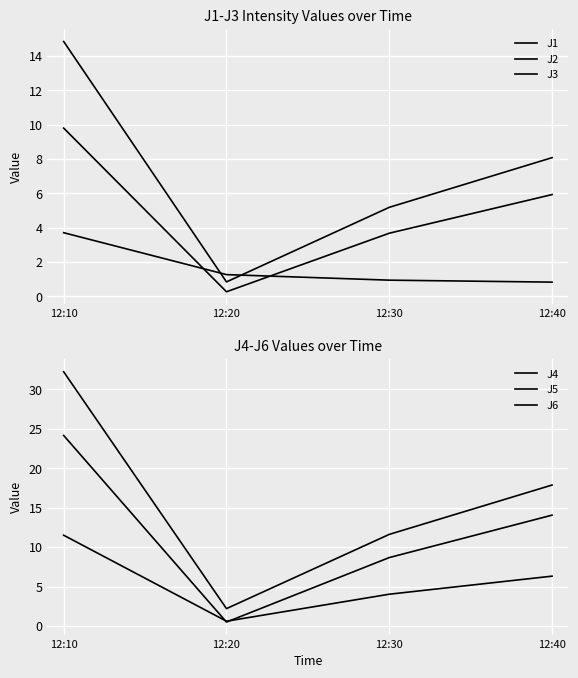

What is the difference between the highest and lowest values at 12:40?

17.1